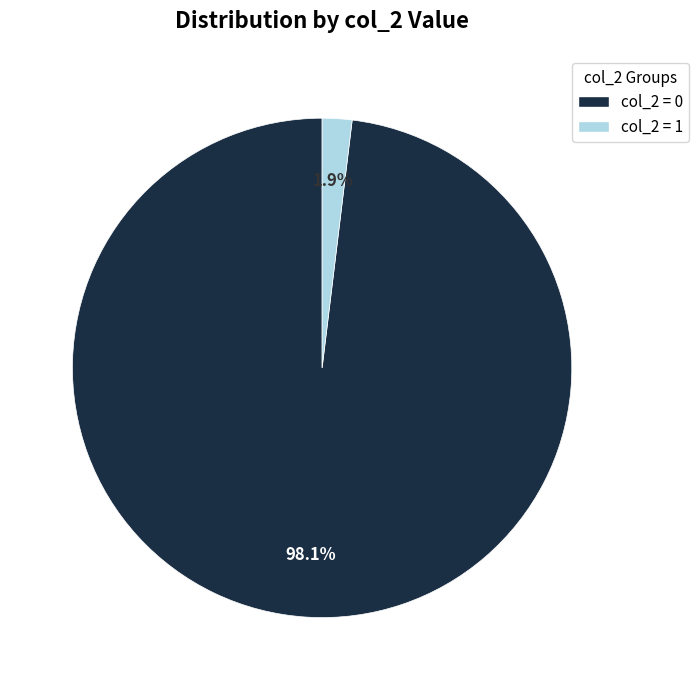

Rank the categories by value from highest to lowest.

col_2 = 0, col_2 = 1